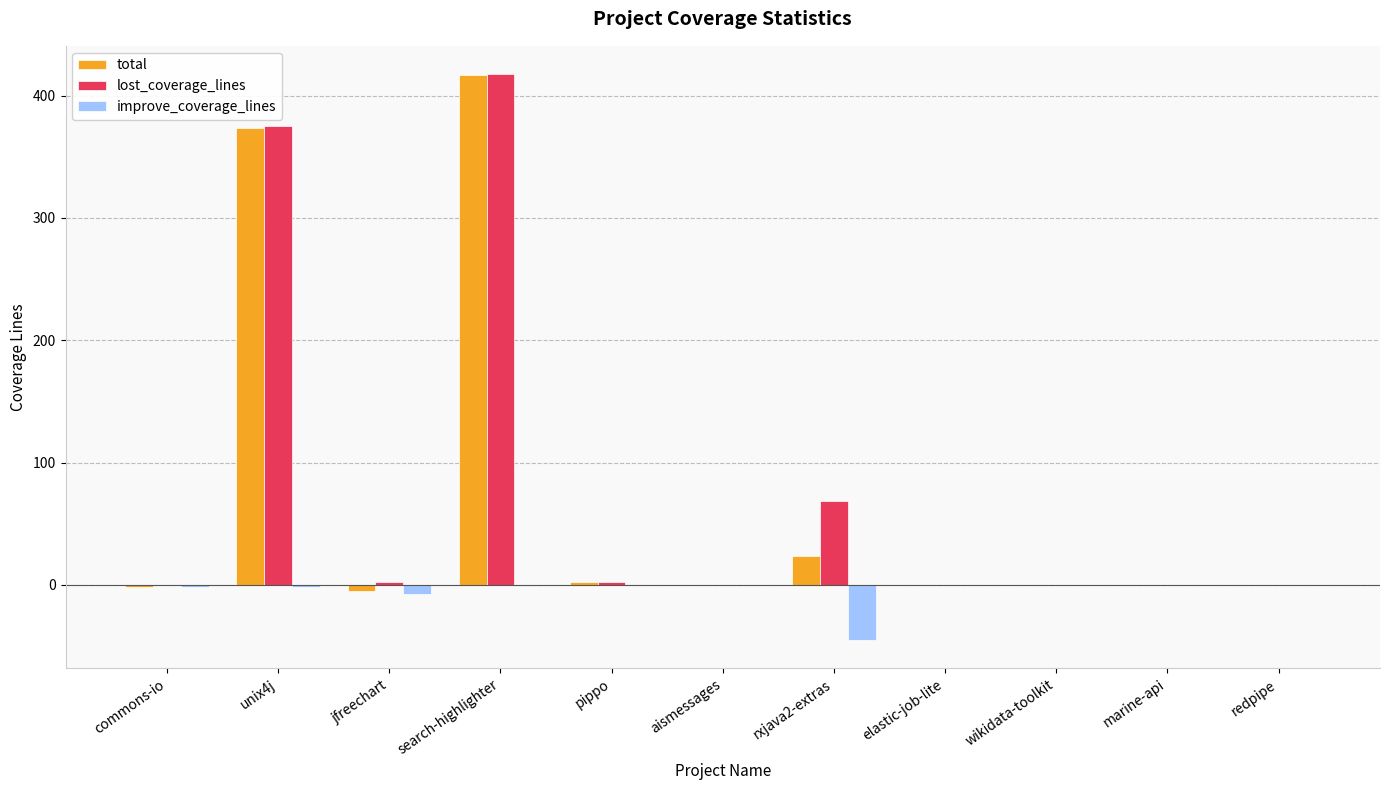

What is the sum of all total values?

810.0